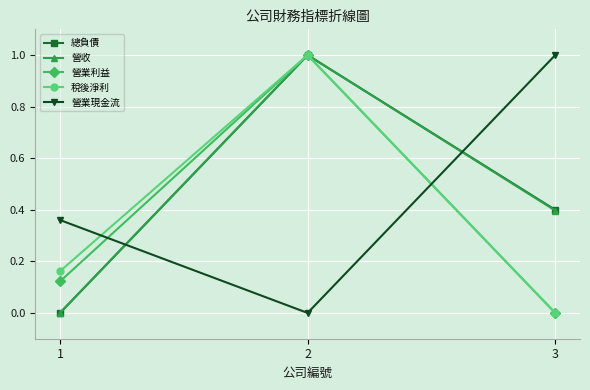

Does the chart display data point markers on the line(s)?

Yes